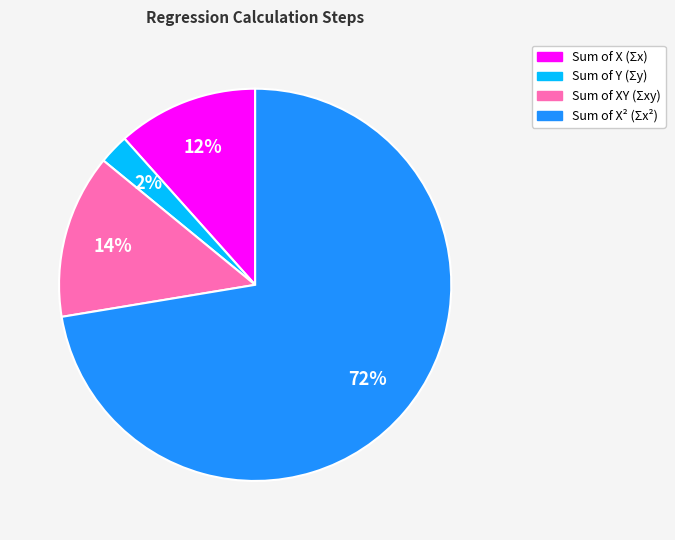

Count the number of slices in the pie.

4